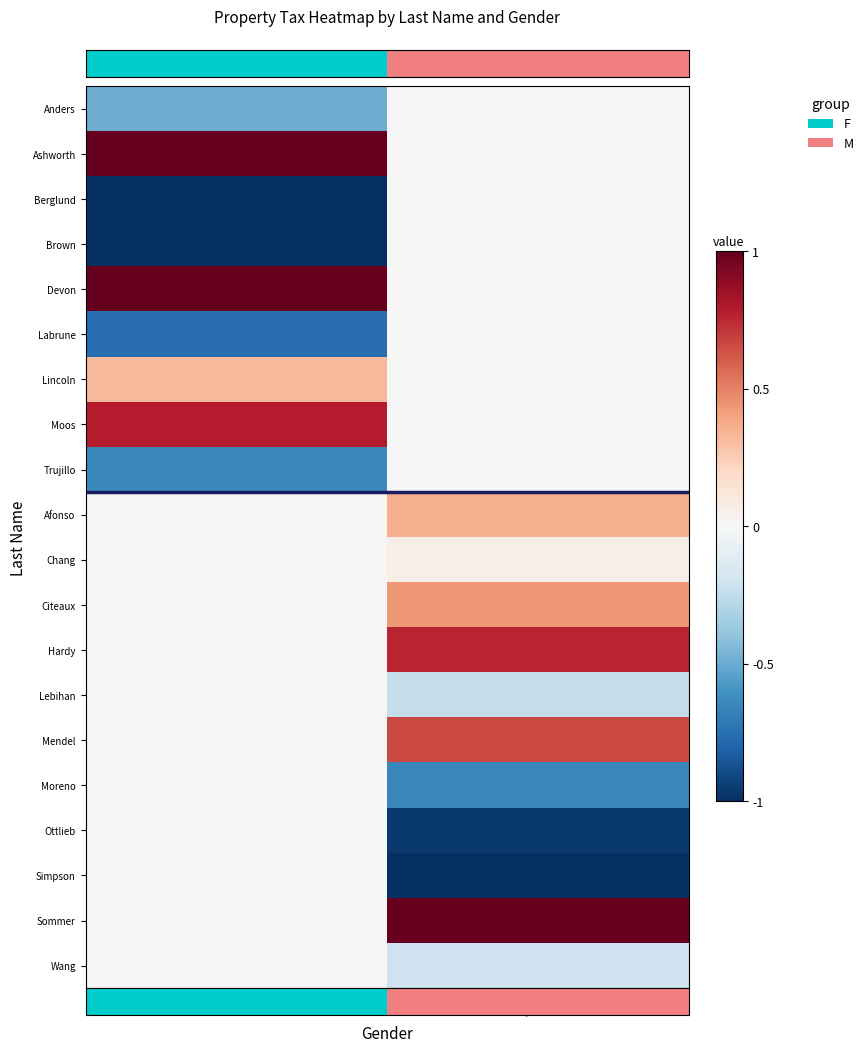

At which category is the sum across all series the highest?

M